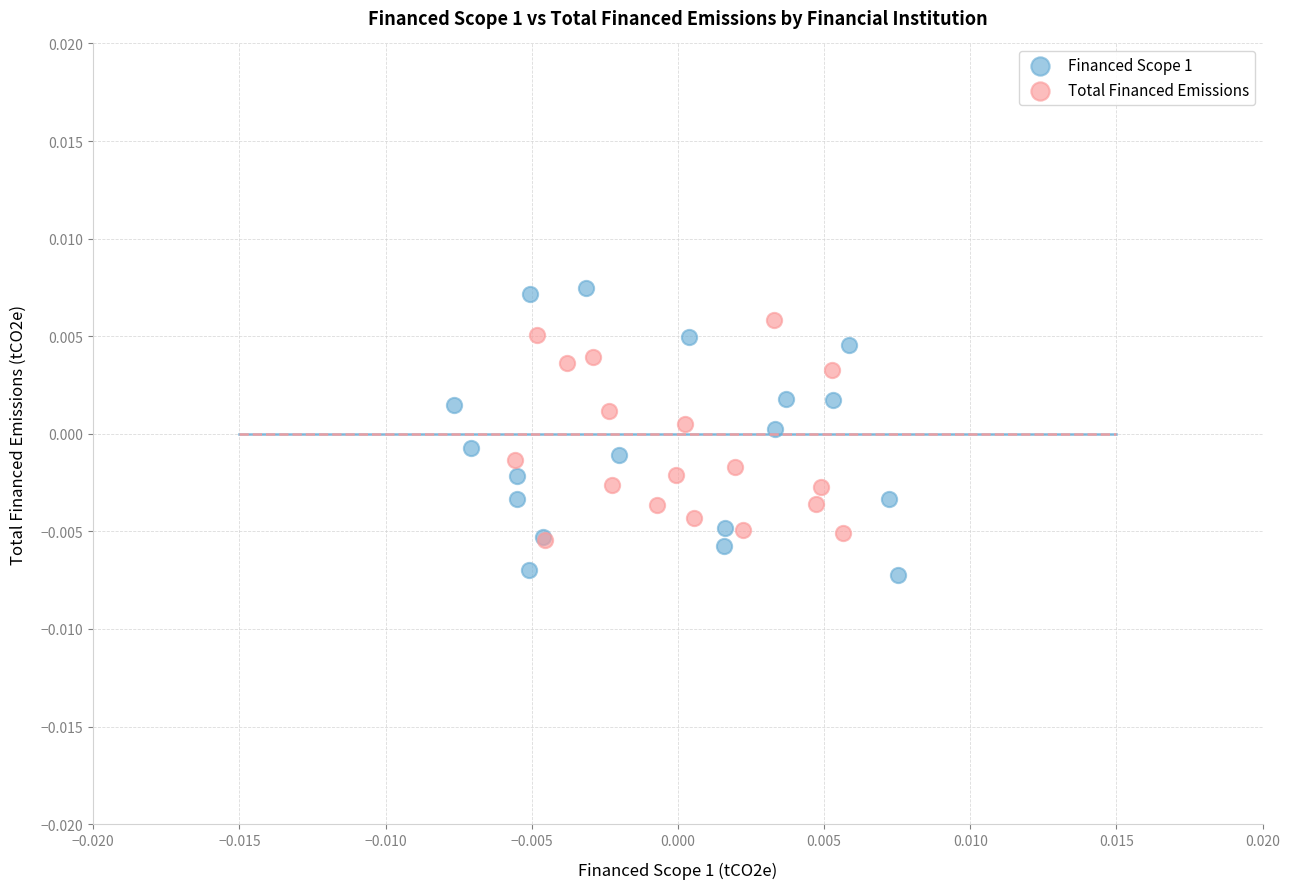

What are all the series names shown in the legend?

Financed Scope 1, Total Financed Emissions